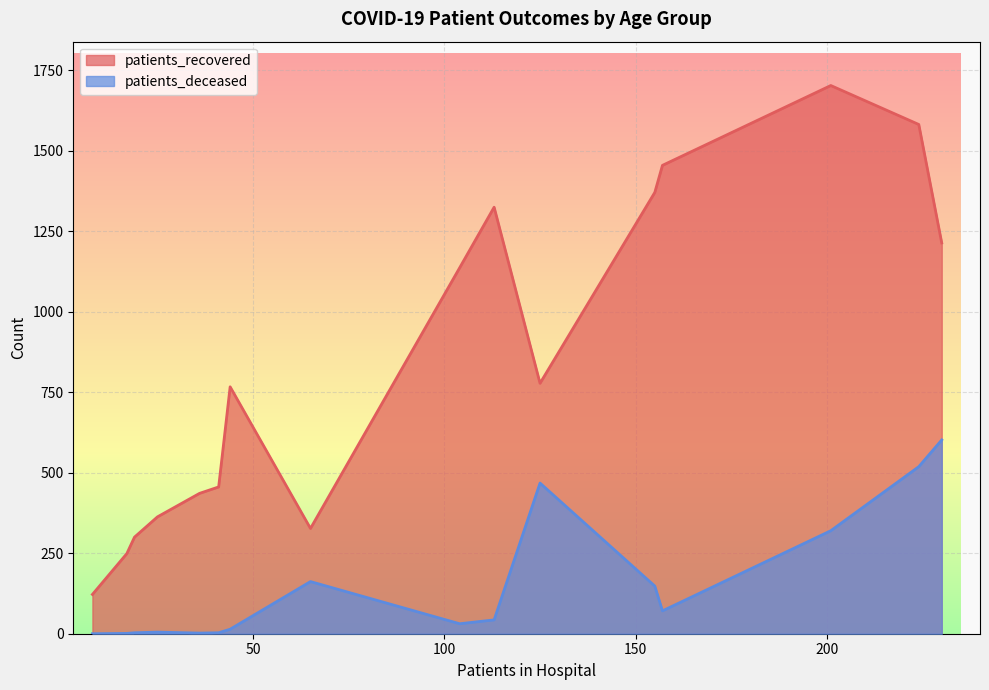

At how many categories does at least one series exceed 429?

11